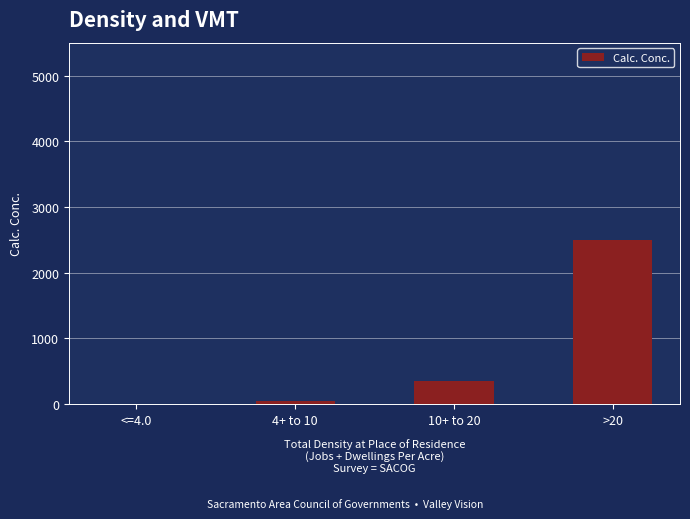

At which label does the data first exceed 354?

10+ to 20